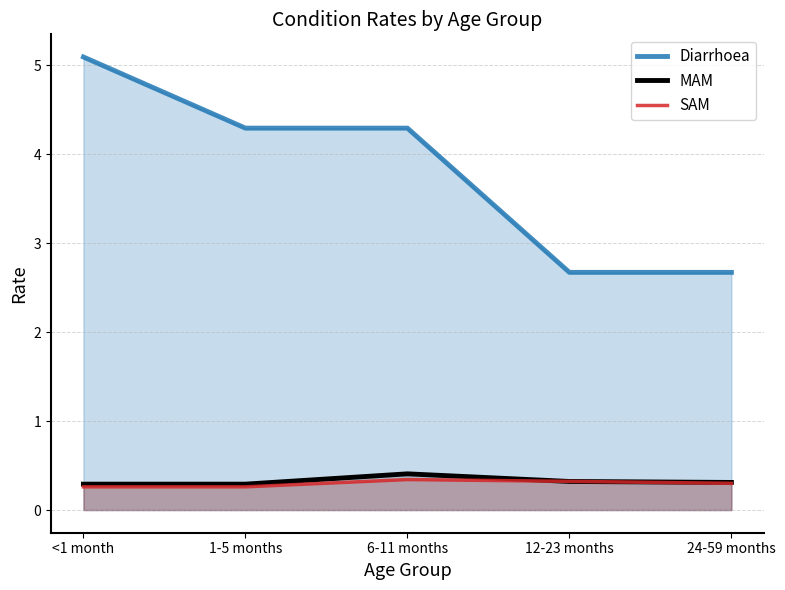

Rank the series by their maximum value, from lowest to highest.

SAM, MAM, Diarrhoea